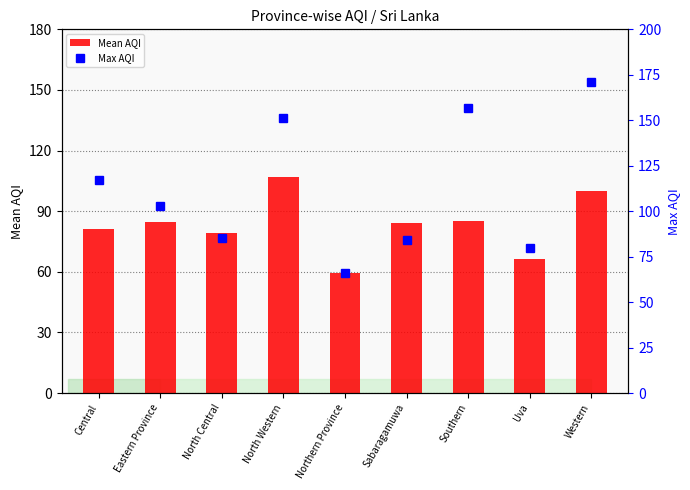

At which category is the sum across all series the highest?

Western